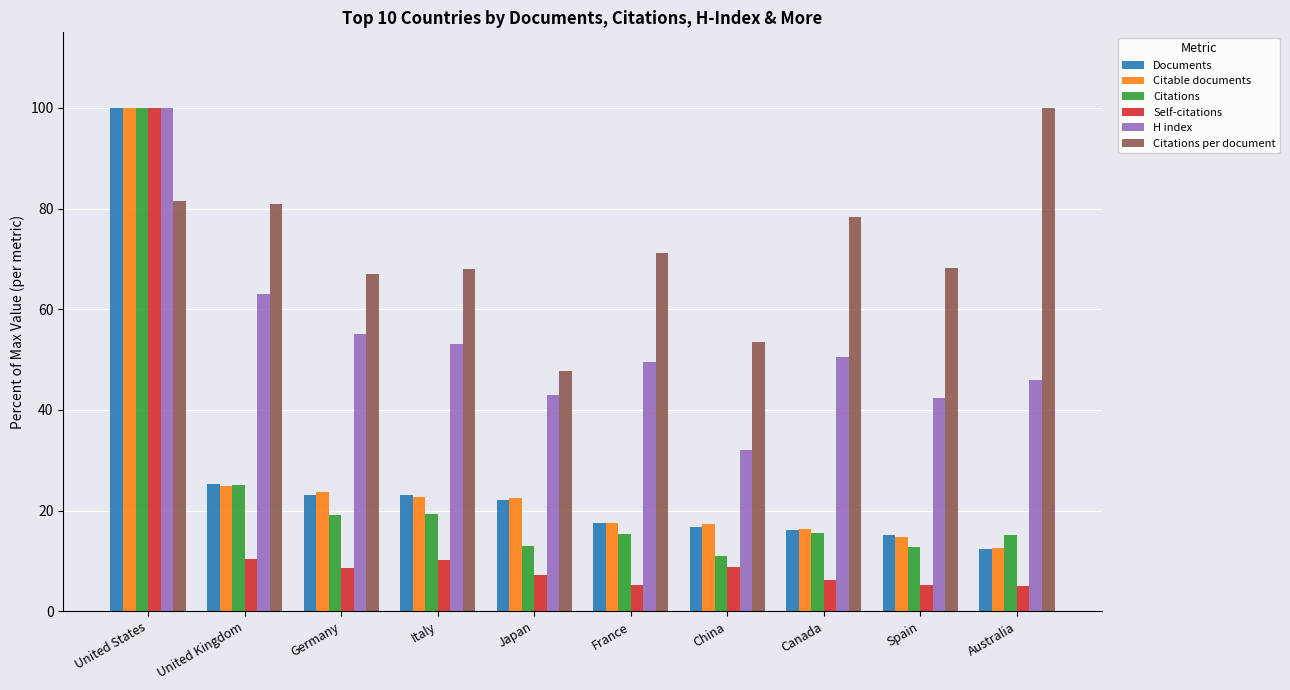

What is the sum of the Citations values at Japan and France?

28.3